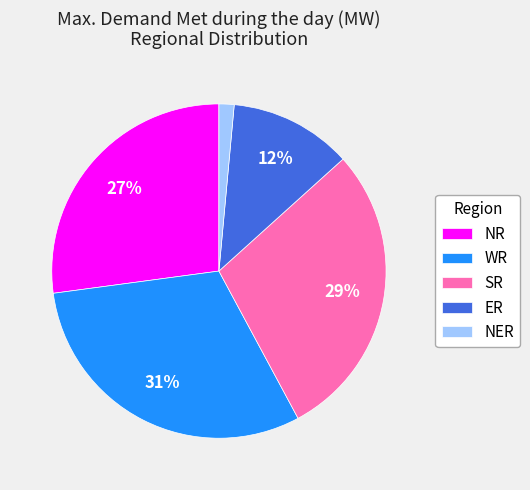

What is the smallest slice in the pie chart?

NER